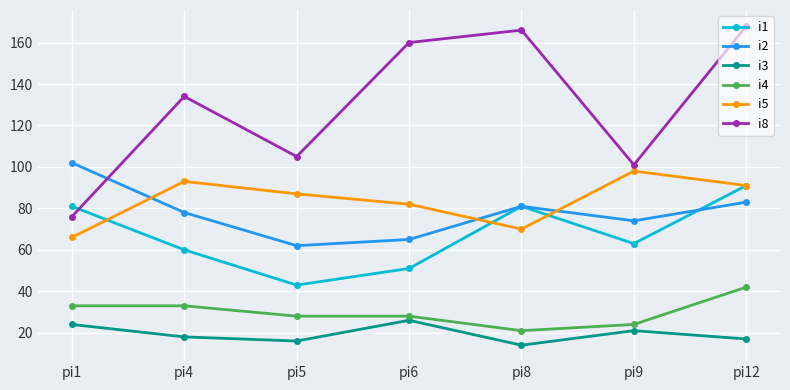

What is the spread (max minus min) of values at pi6?

134